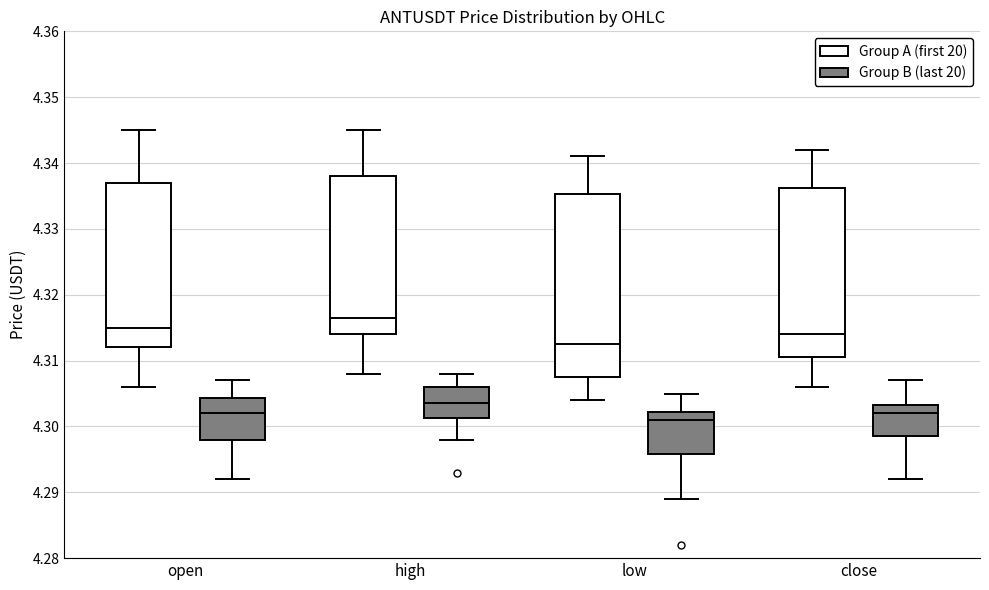

Reading left to right, transcribe this box plot: for each box, give where its median line is, the range the box spans, and where its two whiskers end, as read against the y-axis. The values are not printed on the chart, so give them approximately, as read against the axis.

open (Group A (first 20)): median 4.315, box 4.312 to 4.337, whiskers 4.306 to 4.345
open (Group B (last 20)): median 4.302, box 4.298 to 4.304, whiskers 4.292 to 4.307
high (Group A (first 20)): median 4.317, box 4.314 to 4.338, whiskers 4.308 to 4.345
high (Group B (last 20)): median 4.304, box 4.301 to 4.306, whiskers 4.298 to 4.308
low (Group A (first 20)): median 4.313, box 4.308 to 4.335, whiskers 4.304 to 4.341
low (Group B (last 20)): median 4.301, box 4.296 to 4.302, whiskers 4.289 to 4.305
close (Group A (first 20)): median 4.314, box 4.311 to 4.336, whiskers 4.306 to 4.342
close (Group B (last 20)): median 4.302, box 4.299 to 4.303, whiskers 4.292 to 4.307